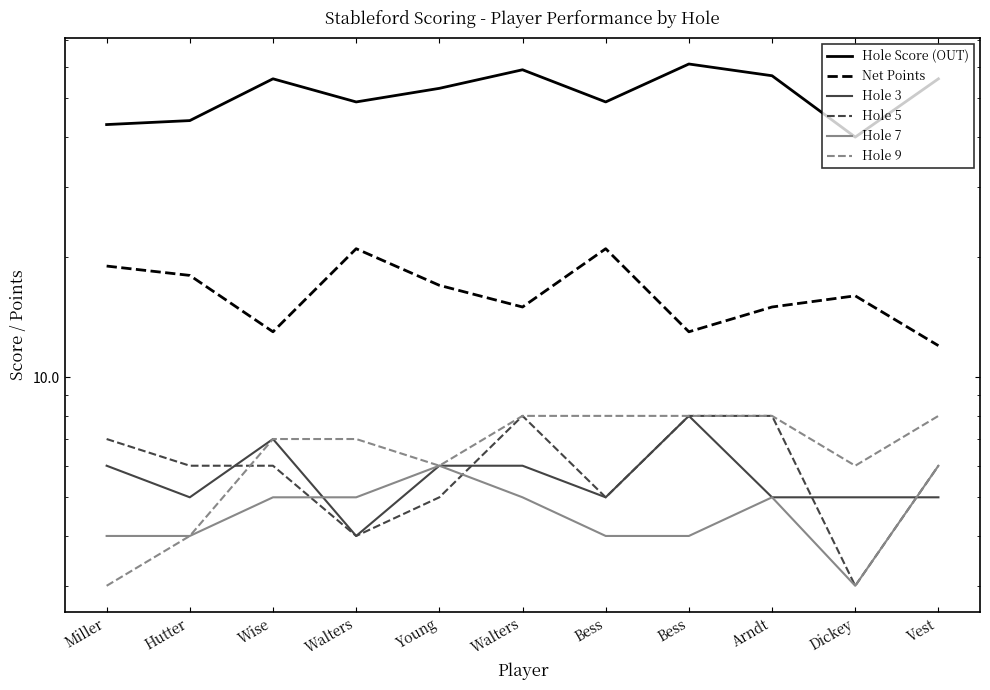

At which label does Hole 9 reach its peak?

Walters